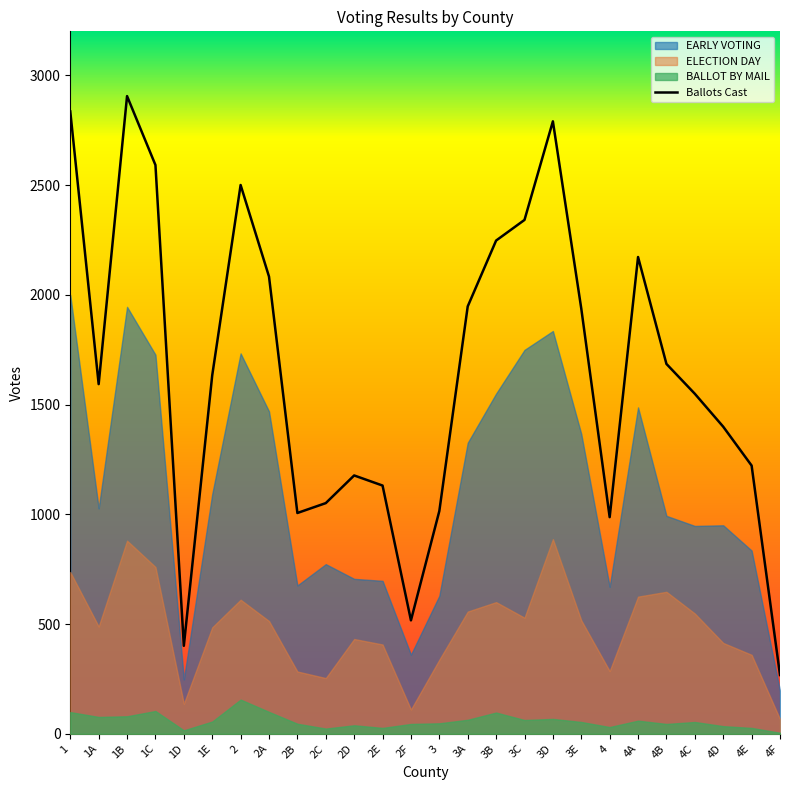

At which category does the data reach its first local peak?

1B